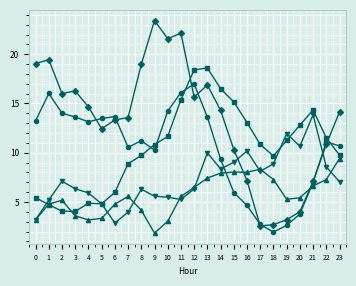

What is the spread (max minus min) of values at 11?

16.9